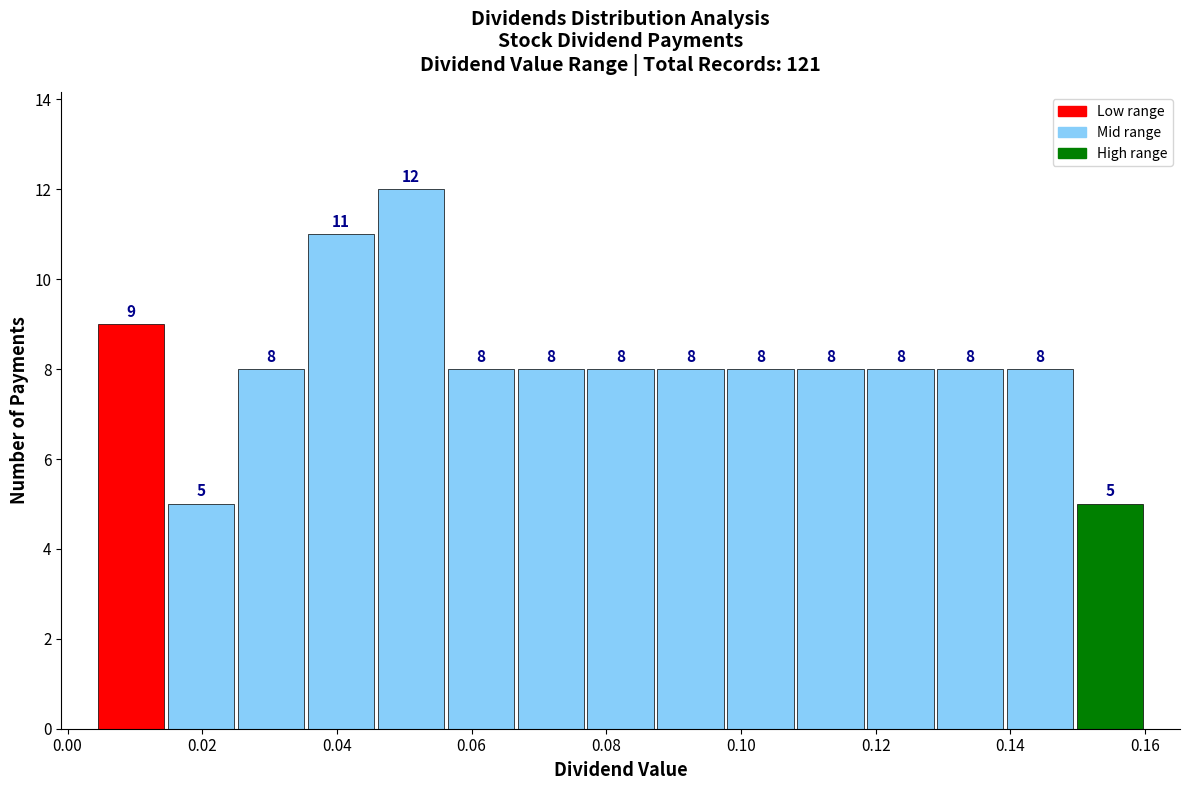

How tall is the bar that spans 0.088 to 0.098 on the x-axis? The bar edges are not printed on the chart, so give them approximately, as read against the axis.

8